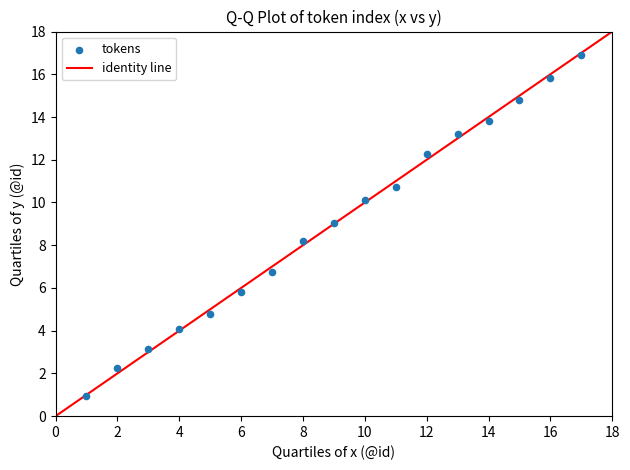

What Y value in the scatter plot is closest to 8?

8.2